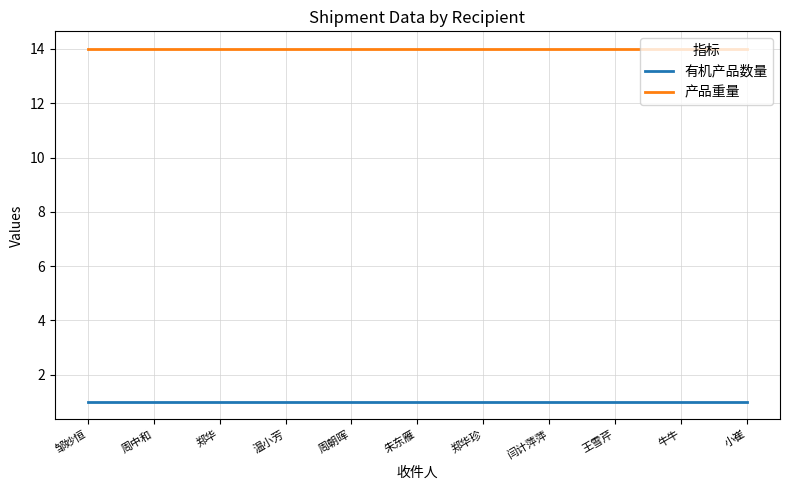

The 产品重量 series shows 20 at 朱东雁. True or false?

False